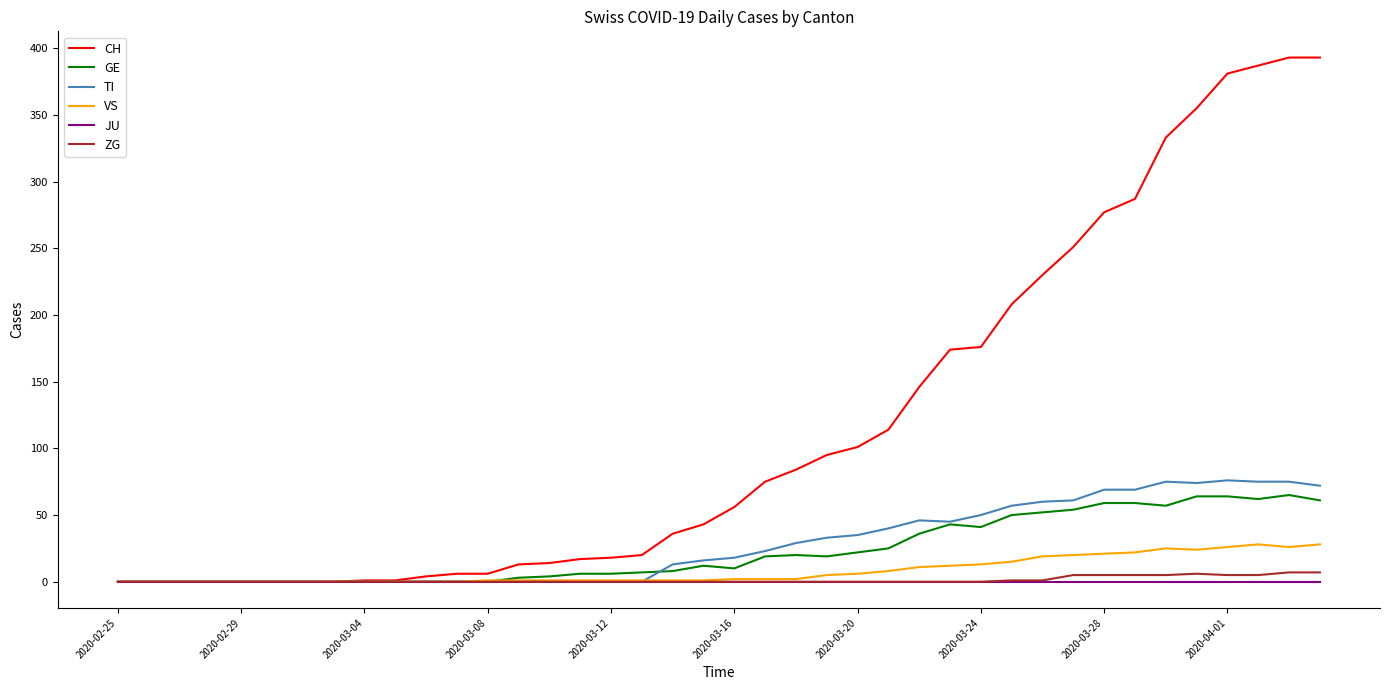

Which series has the largest range (max minus min)?

CH